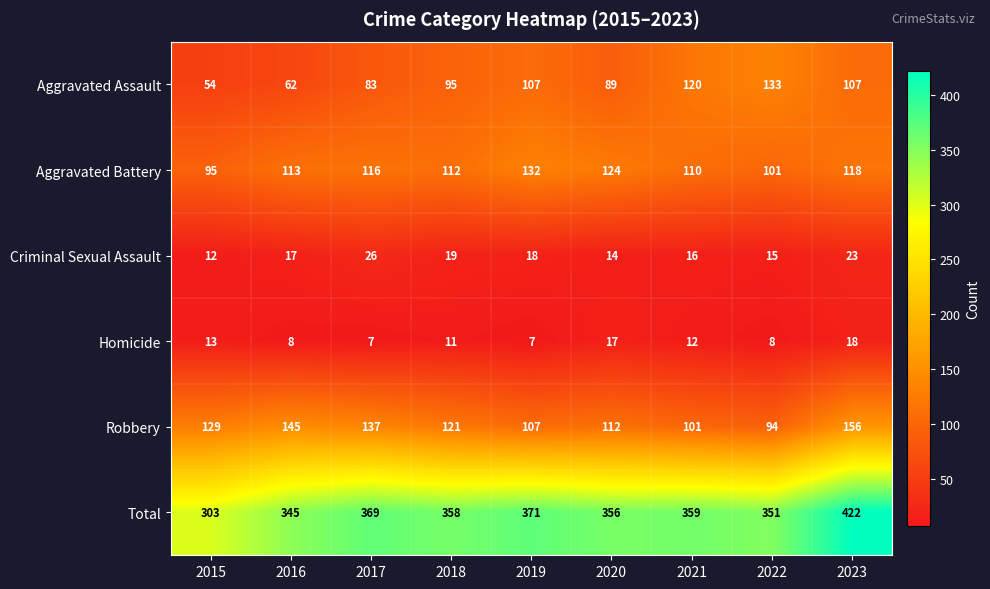

How many distinct data groups are displayed?

6